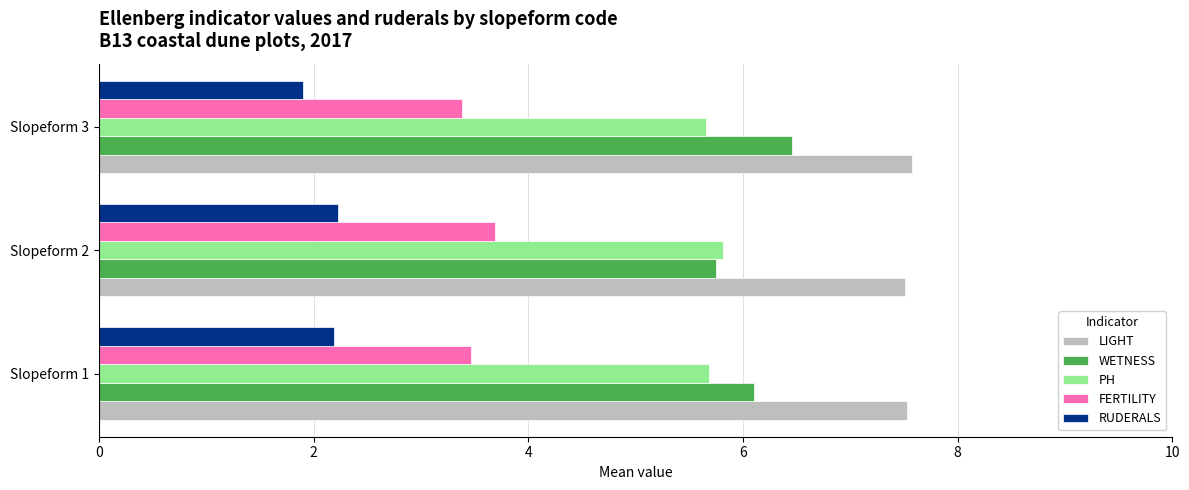

What is the difference between the maximum and second lowest values in the WETNESS series?

0.4